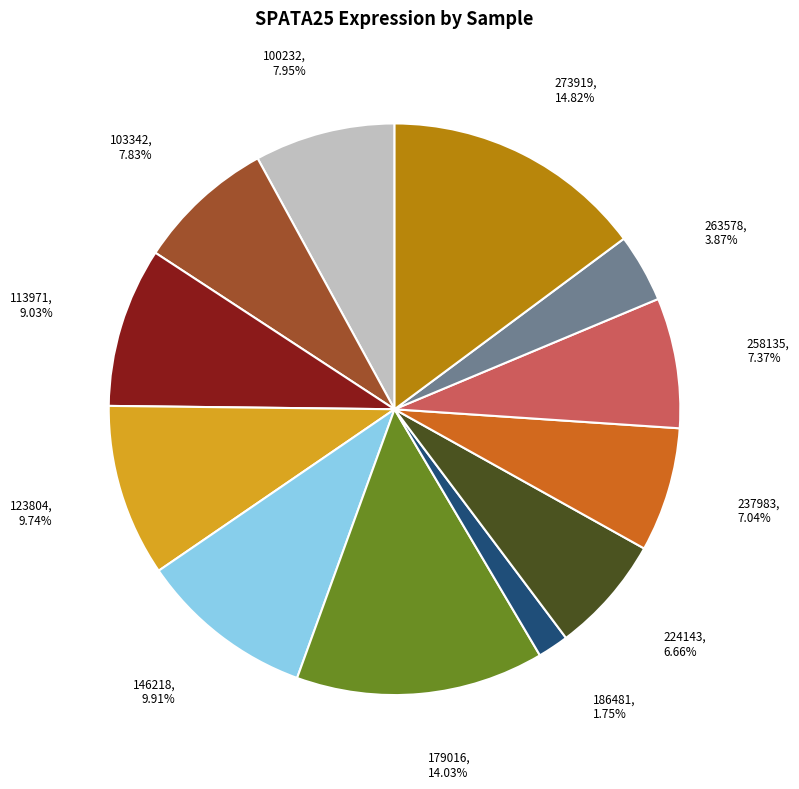

Is there any slice that represents more than half of the pie?

No